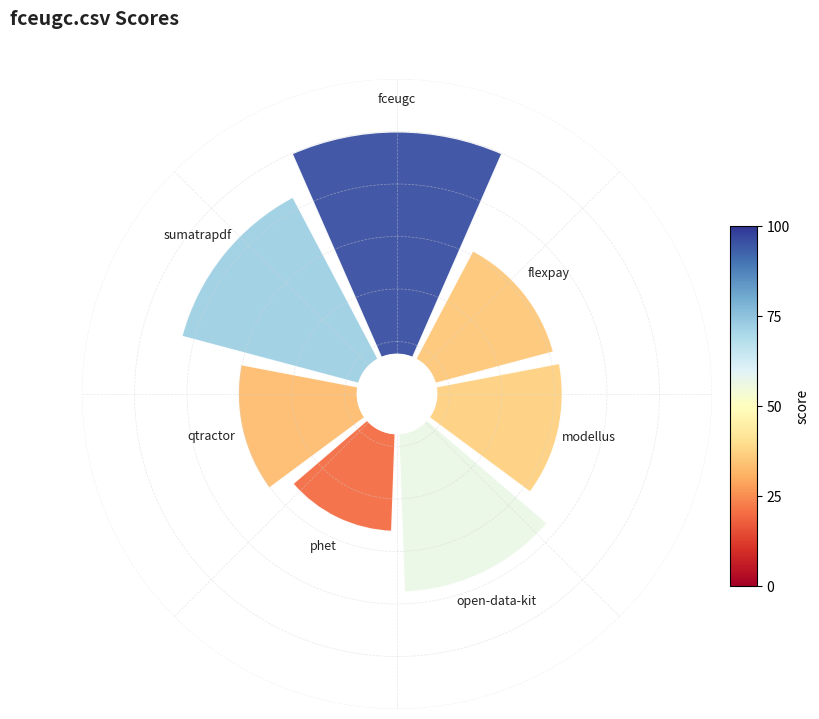

Between phet.csv and fceugc.csv, which is larger?

fceugc.csv